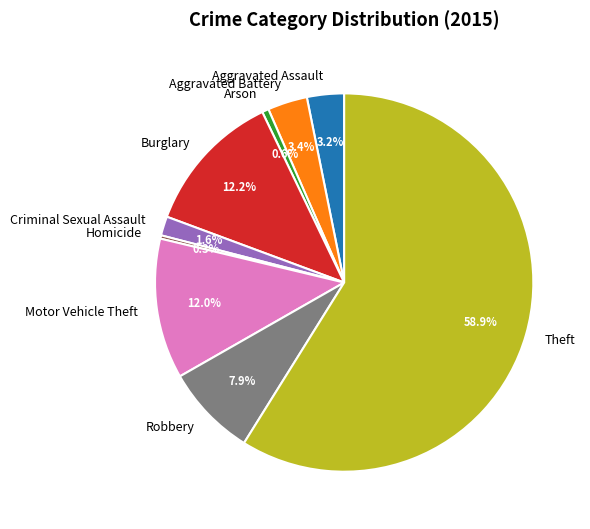

How many segments does this pie chart have?

9